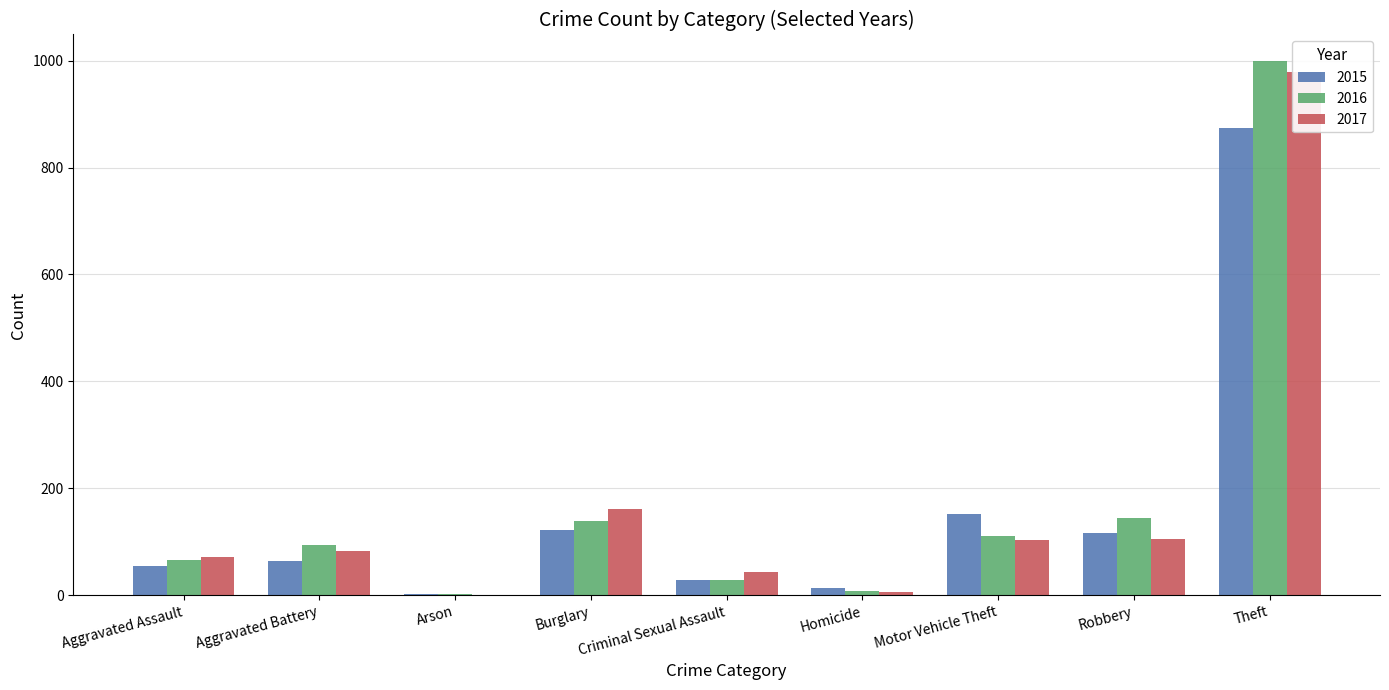

Which has a higher value, Robbery or Aggravated Assault?

Robbery